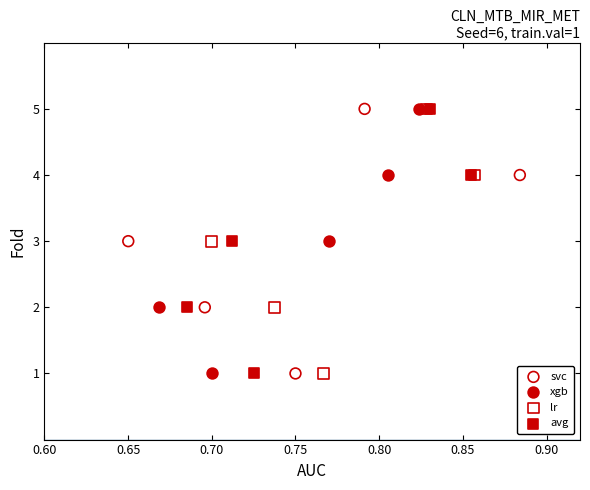

What are all the series names shown in the legend?

svc, xgb, lr, avg